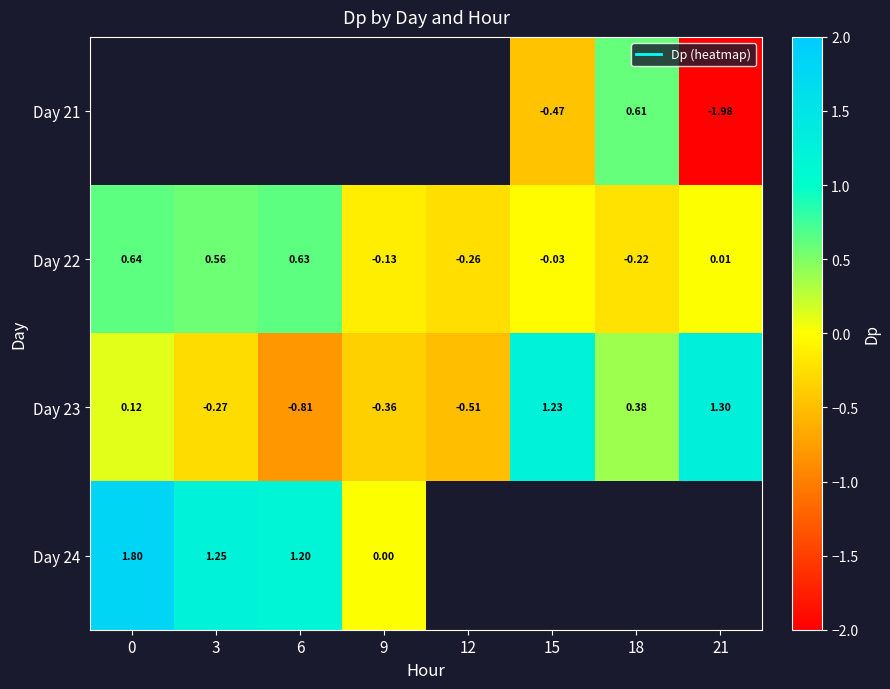

The value of Day 23 at 0 is 0.2. True or false?

False